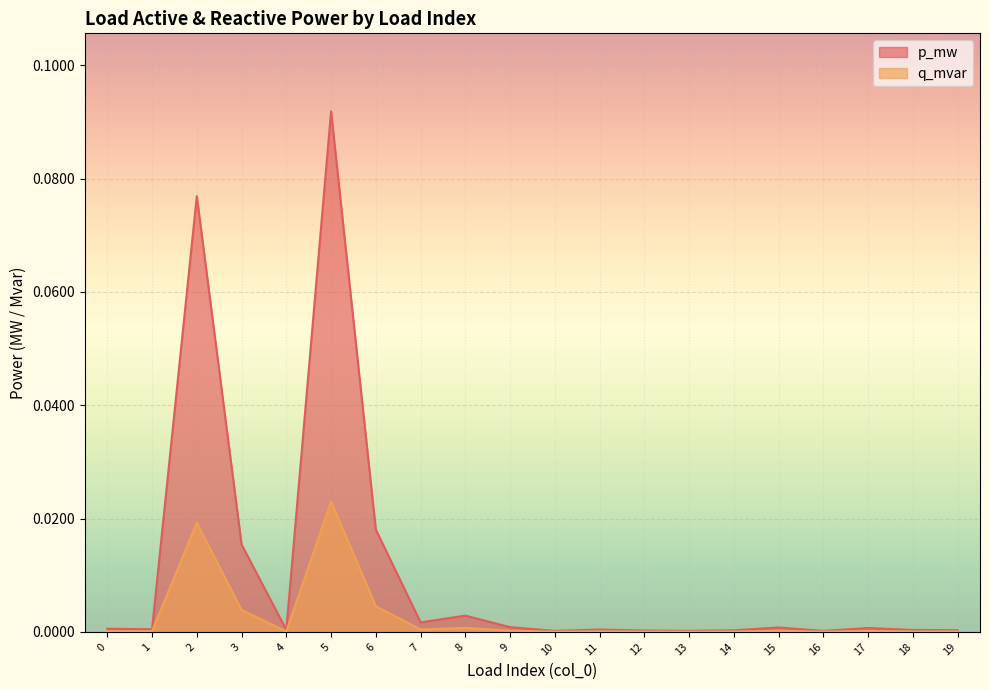

What are all the series names shown in the legend?

p_mw, q_mvar